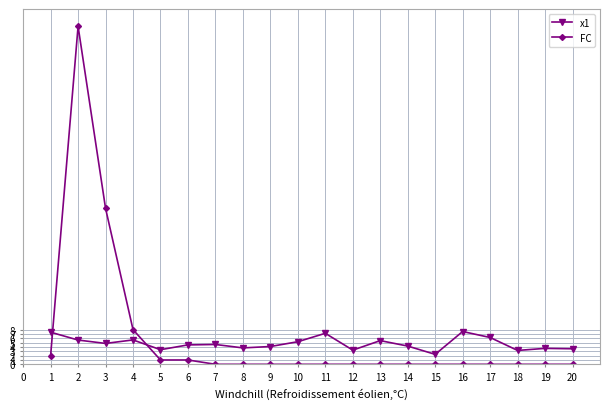

What is the spread (max minus min) of values at 1?

5.4